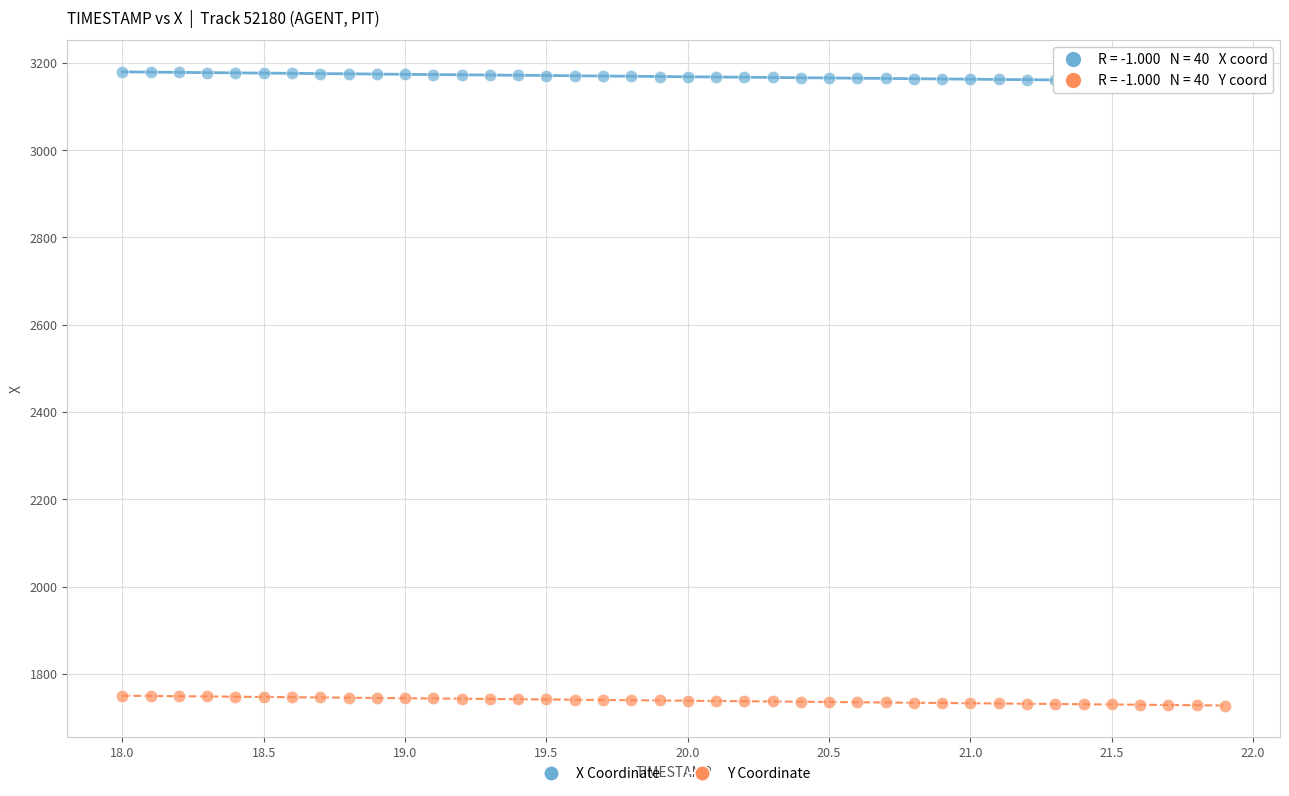

Across all data points, what is the range of X values (max minus min)?

3.9